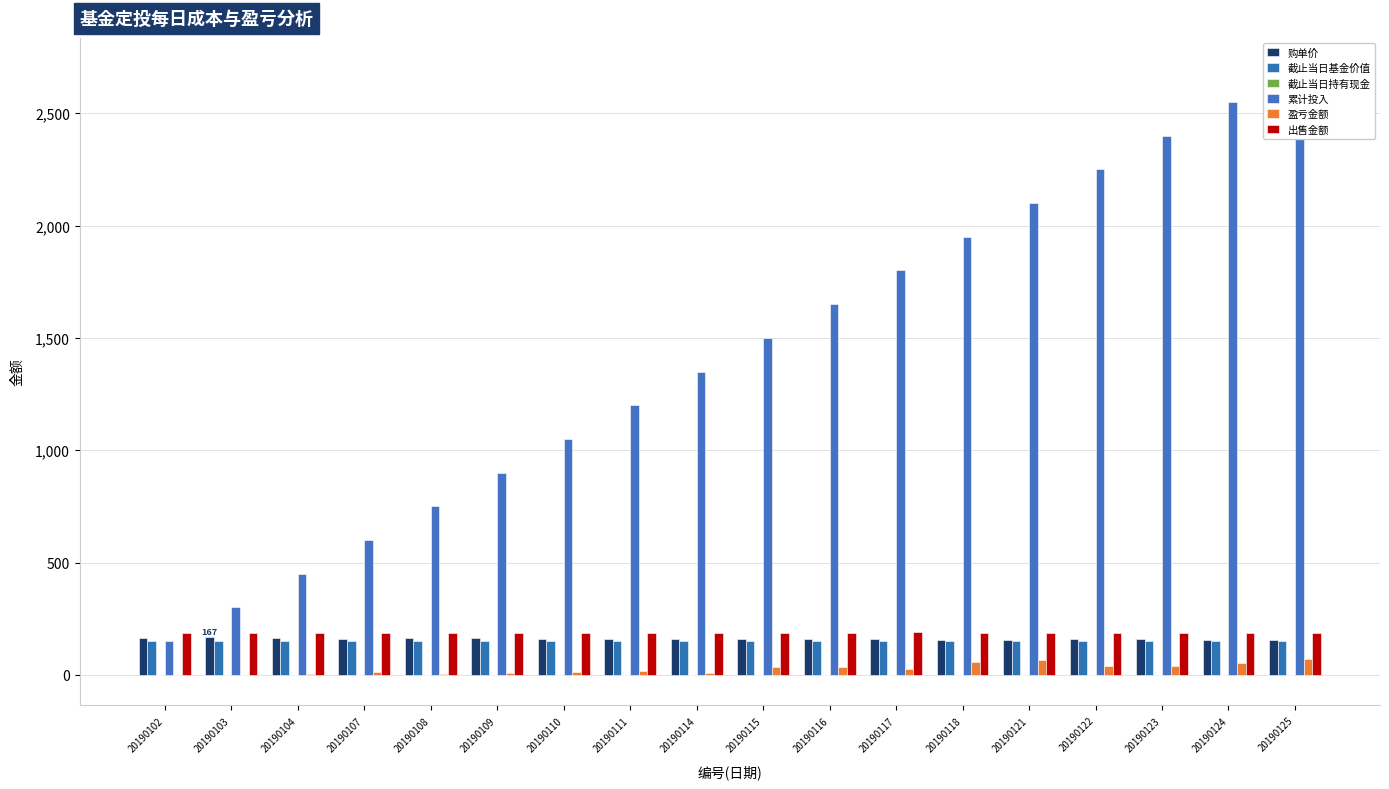

Reading left to right, list all the values displayed in this chart.

购单价: 166.4	166.6	163.0	160.8	162.4	162.1	161.2	160.1	161.4	158.5	158.5	159.3	156.6	155.8	157.8	157.8	157.0	155.8
截止当日基金价值: 149.9	149.9	149.8	149.9	149.8	149.9	149.8	149.9	149.8	149.8	149.8	149.9	149.9	149.8	149.8	149.8	149.9	149.8
截止当日持有现金: 0.0	0.0	0.0	0.0	0.0	0.0	0.0	0.0	0.0	0.0	0.0	0.0	0.0	0.0	0.0	0.0	0.0	0.0
累计投入: 150.0	300.0	450.0	600.0	750.0	900.0	1050.0	1200.0	1350.0	1500.0	1650.0	1800.0	1950.0	2100.0	2250.0	2400.0	2550.0	2700.0
盈亏金额: -0.1	-0.5	6.0	12.0	5.9	7.3	12.3	19.4	9.1	33.9	34.1	25.2	56.3	66.7	39.5	38.1	50.8	70.6
出售金额: 185.5	185.8	184.7	184.7	185.0	184.7	185.1	184.9	185.4	187.8	187.7	188.7	185.5	184.6	186.9	187.0	186.0	184.6